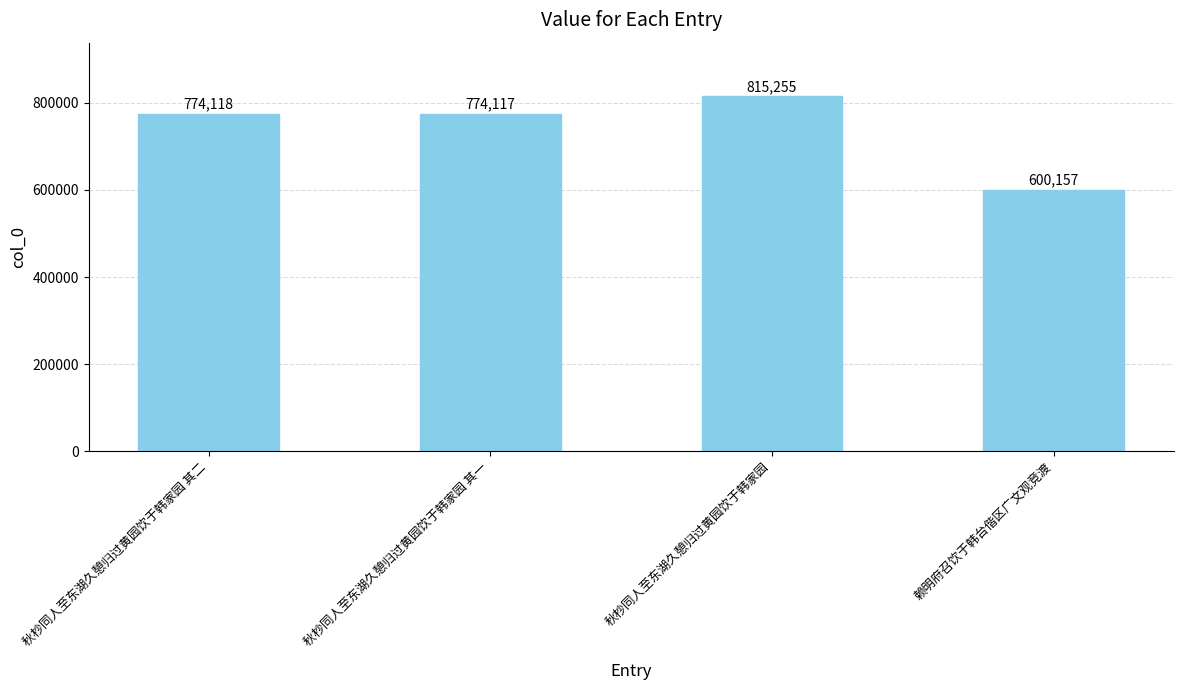

The chart shows a value of 815255 at 秋杪同人至东湖久憩归过黄园饮于韩家园. True or false?

True